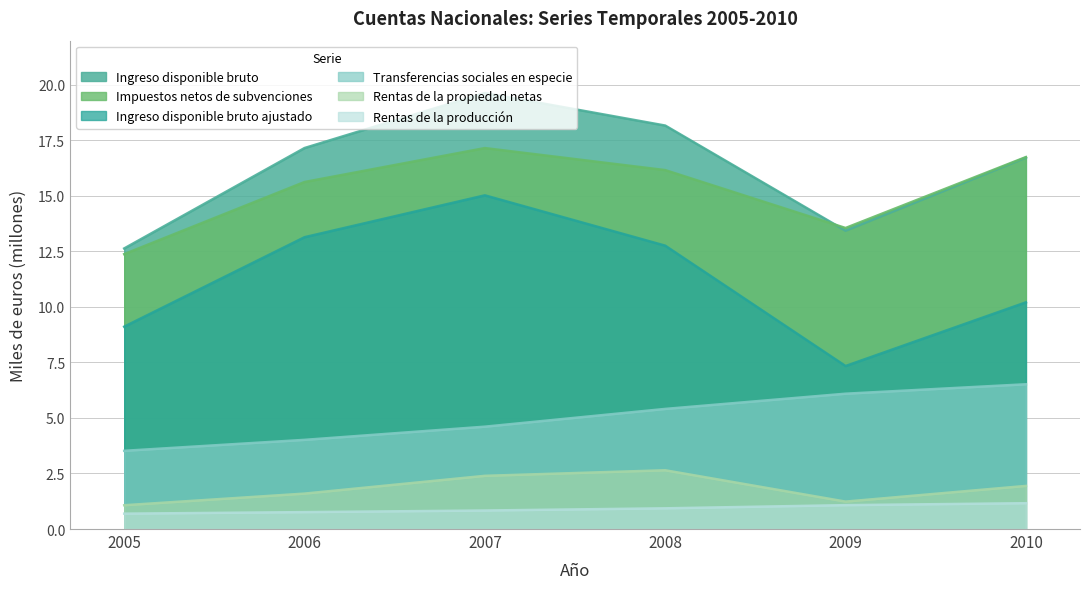

What is the highest value of the Ingreso disponible bruto series?

19.6